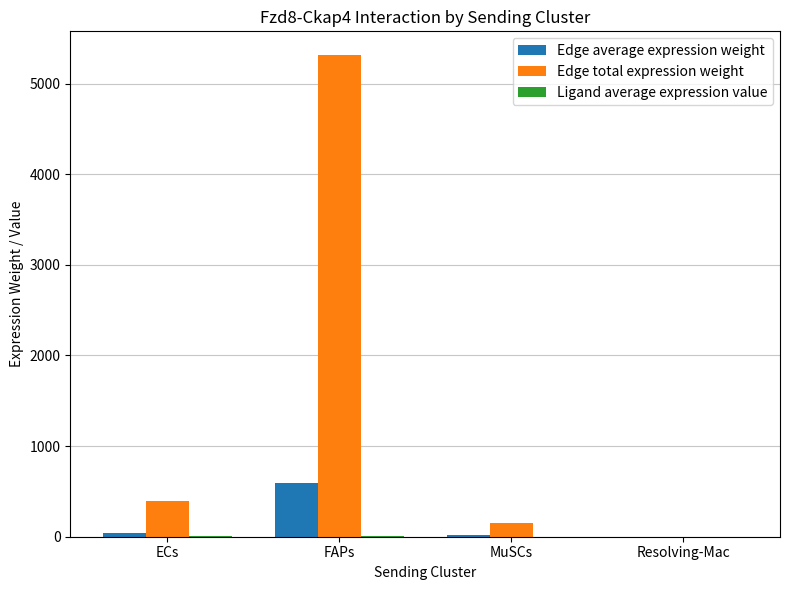

Where is Edge total expression weight nearest to the value 2656?

ECs